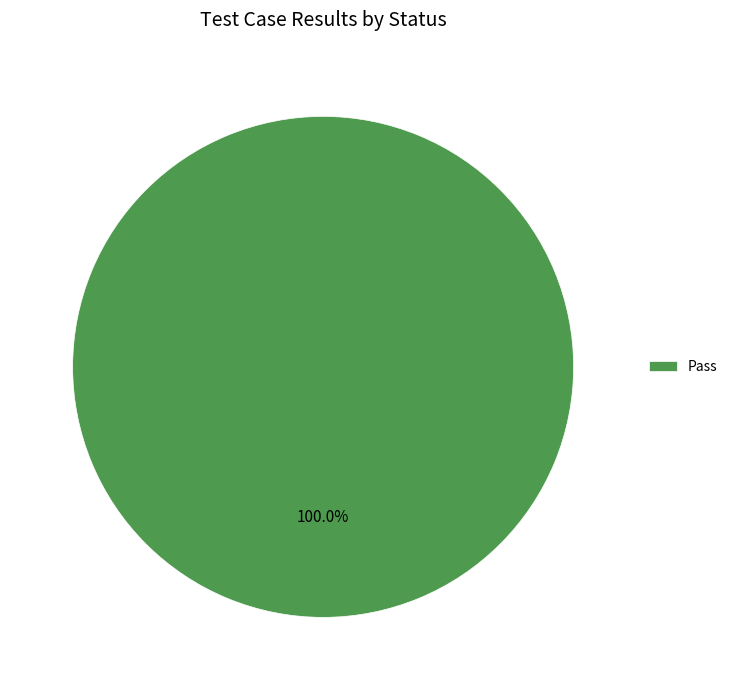

Rank the categories by value from highest to lowest.

Pass